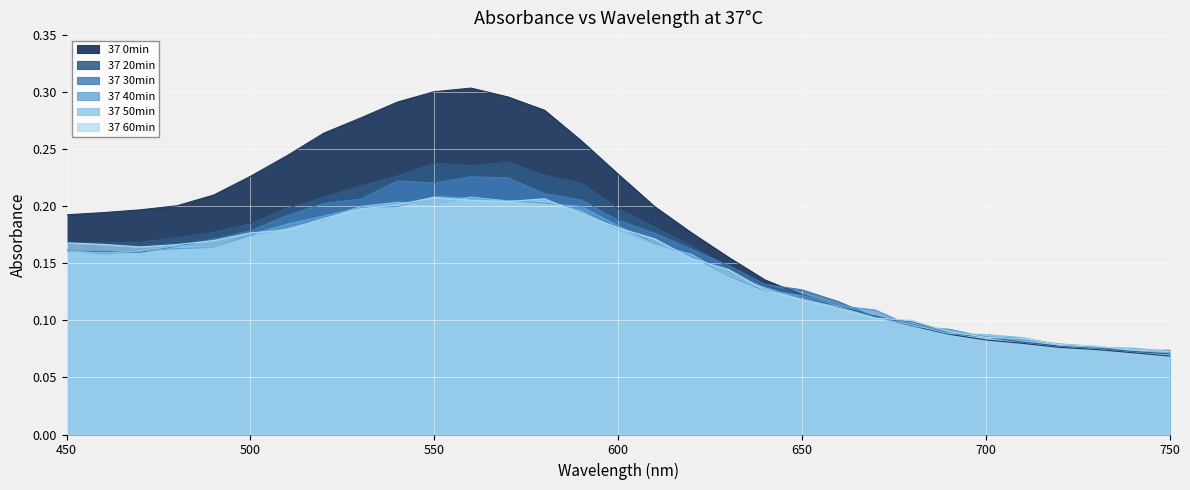

How many 37 0min values are between 0 and 1?

31